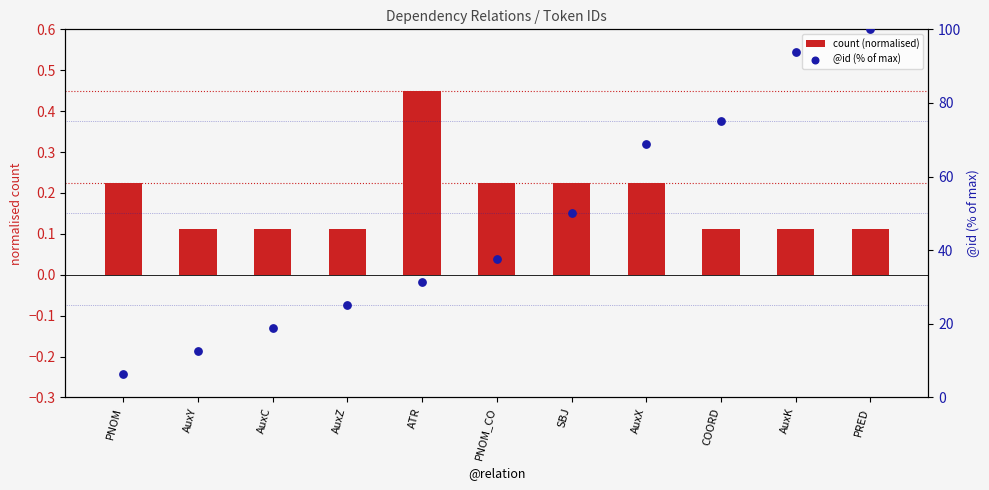

What are all the series names shown in the legend?

count (normalised), @id (% of max)